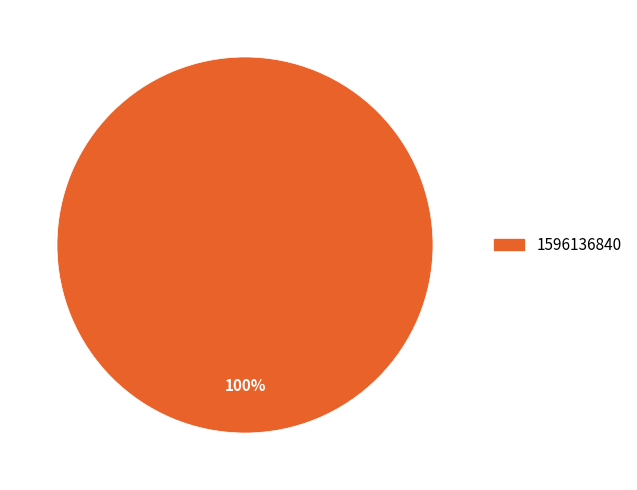

Rank the categories by value from lowest to highest.

1596136840